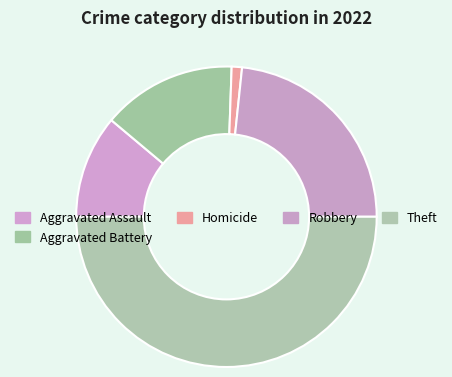

Count the number of slices in the pie.

5